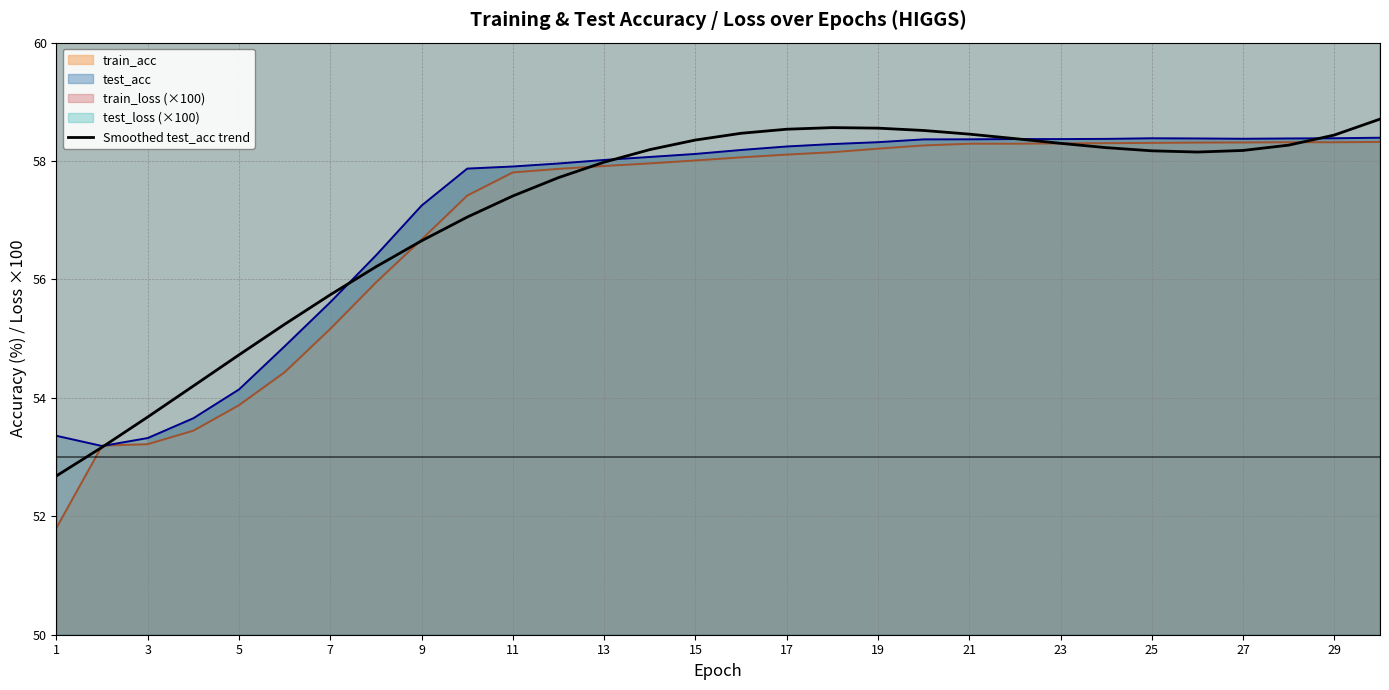

Is it true that Smoothed test_acc trend equals 36.6 at 25?

False